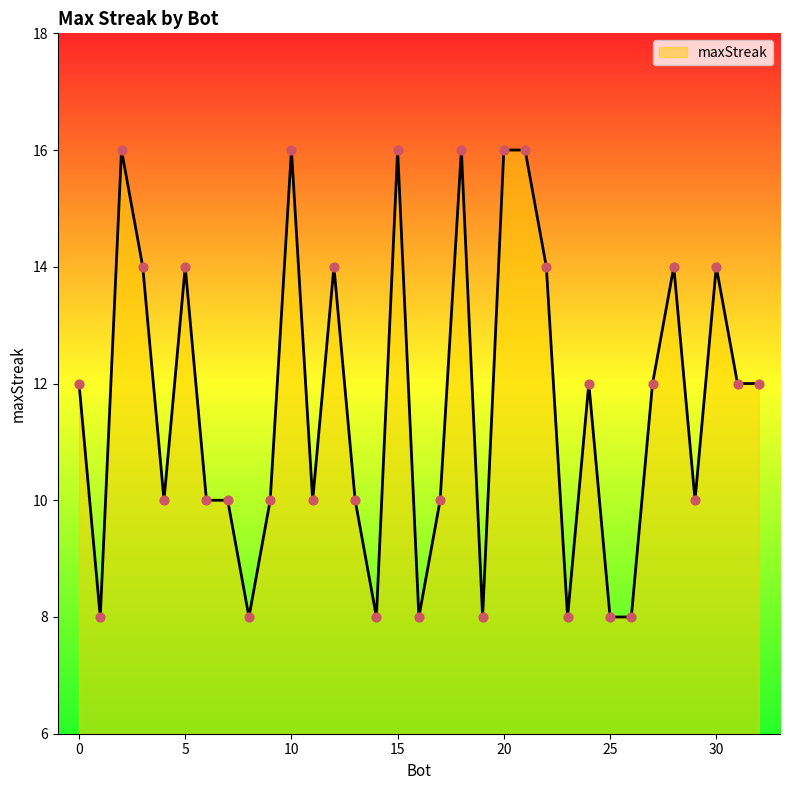

What is the minimum value shown in the chart?

8